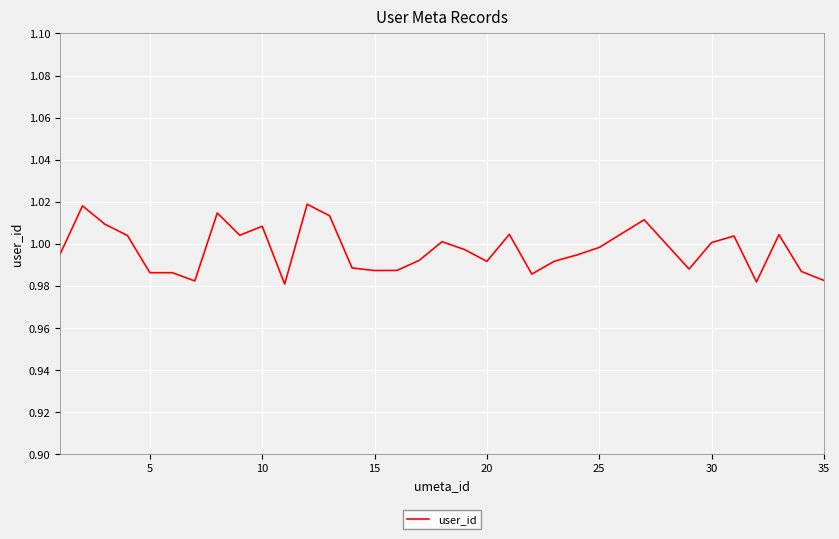

Is it true that the value at 5 is 1.4?

False